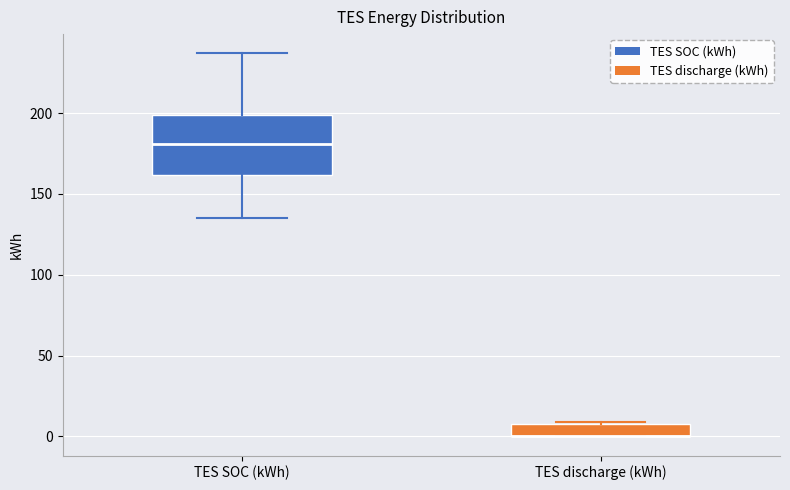

Reading left to right, read every box against the y-axis: the position of its median line, the range the box covers, and the ends of its whiskers. The values are not printed on the chart, so give them approximately, as read against the axis.

TES SOC (kWh): median 180, box 160 to 200, whiskers 135 to 235
TES discharge (kWh): median 0 (drawn on the box's lower edge), box 0 to 10, whiskers 0 to 10